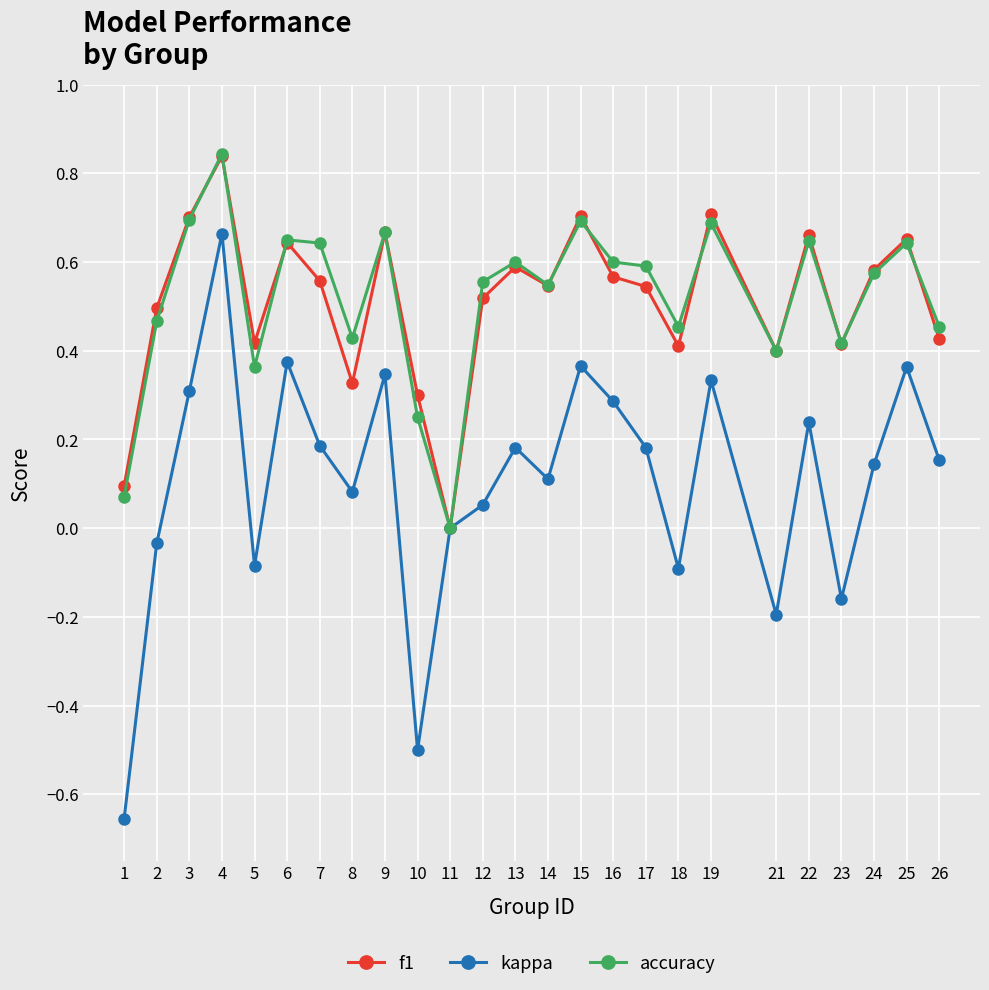

Does the chart display data point markers on the line(s)?

Yes